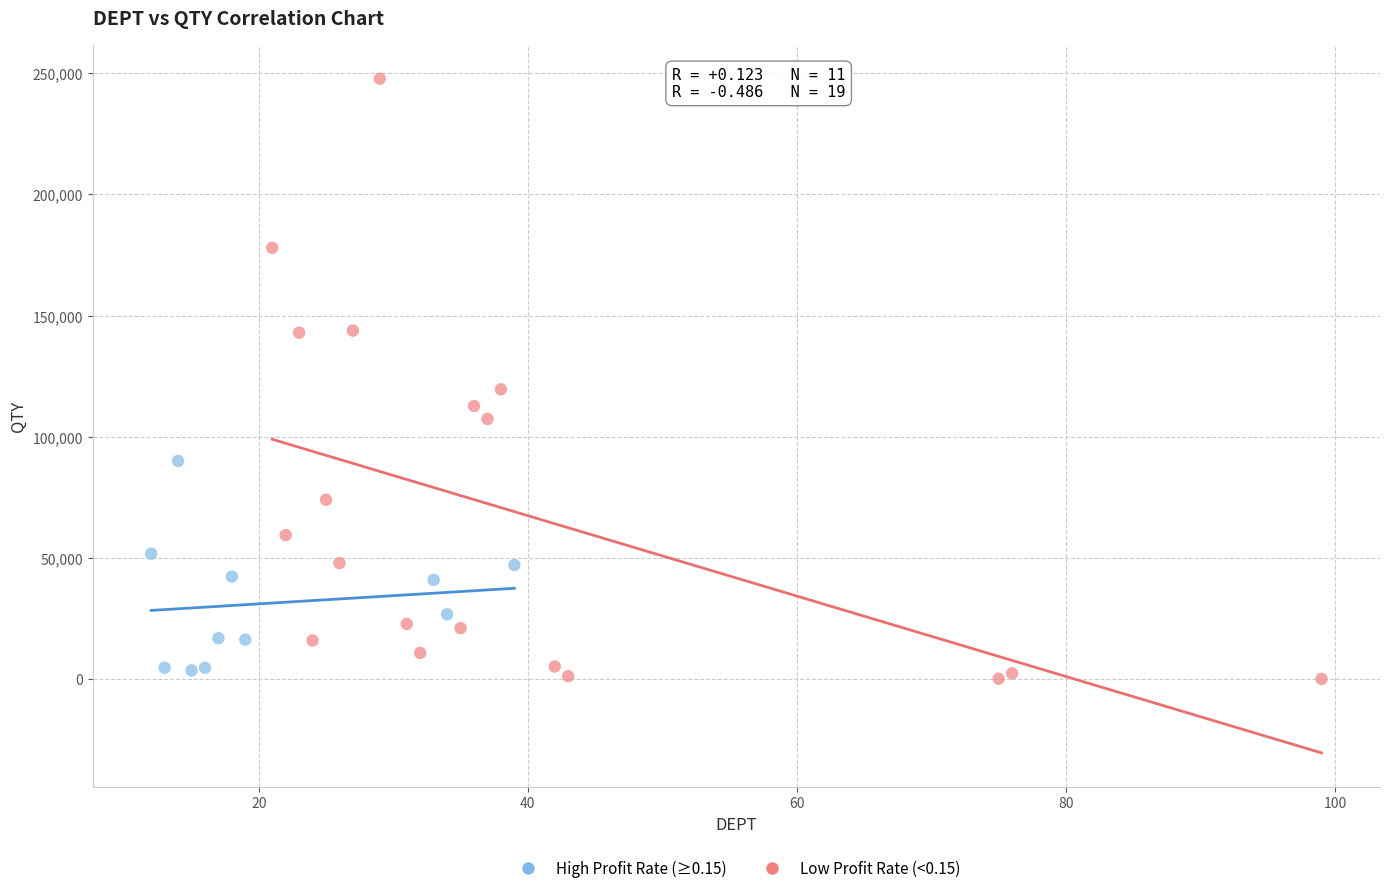

Which series contains the highest Y value?

Low Profit Rate (<0.15)